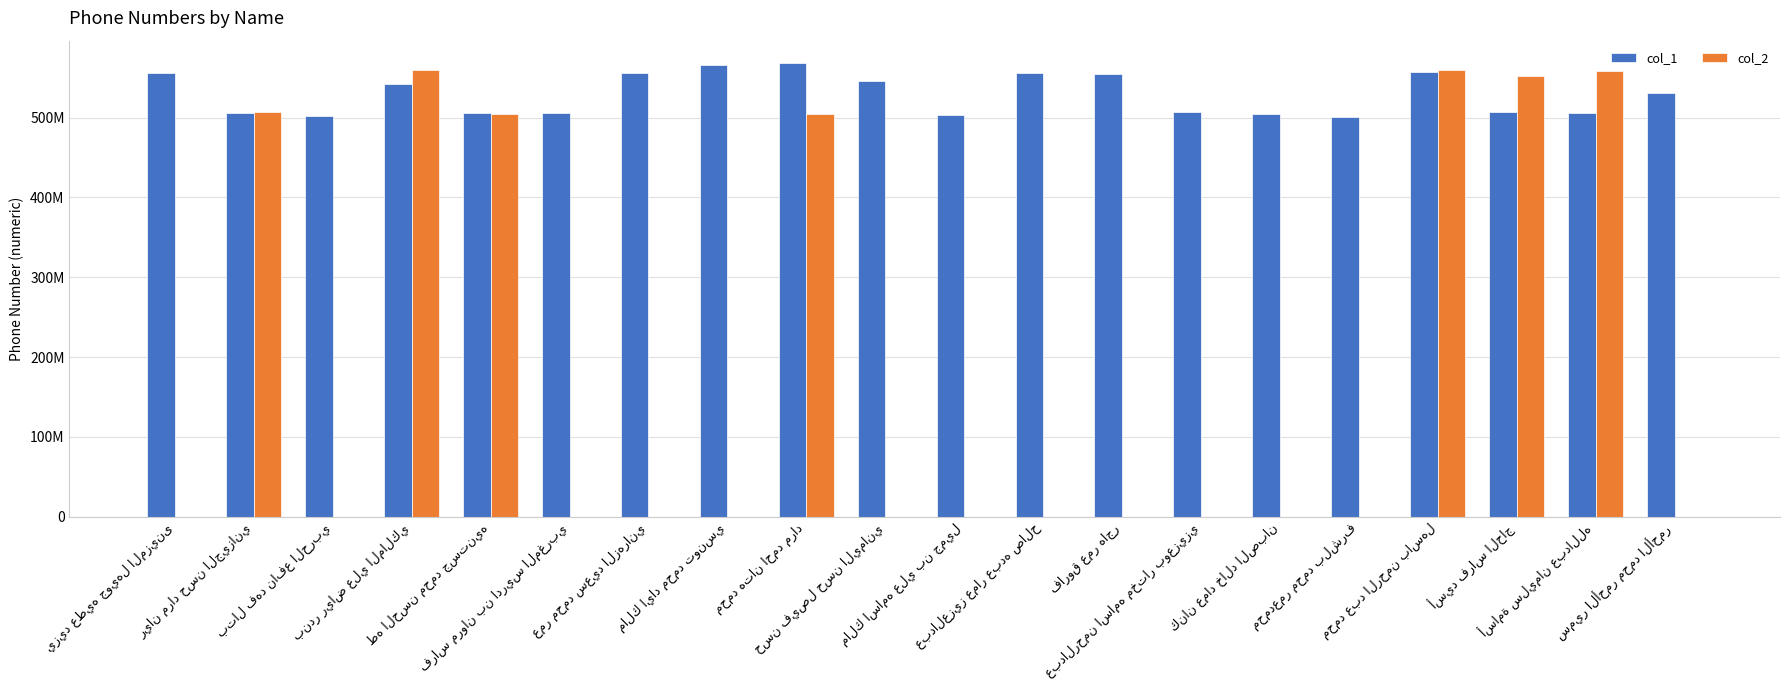

Reading left to right, extract all data points from this chart.

col_1: 555588864	505357618	502555528	542305113	505513940	505522419	555580027	565500502	568074131	545678910	503363378	555607048	555201396	507418439	504653330	500302700	556813242	507658123	505495855	530442999
col_2: 0	507704340	0	560233353	504680162	0	0	0	504376811	0	0	0	0	0	0	0	559538888	552261275	558008075	0